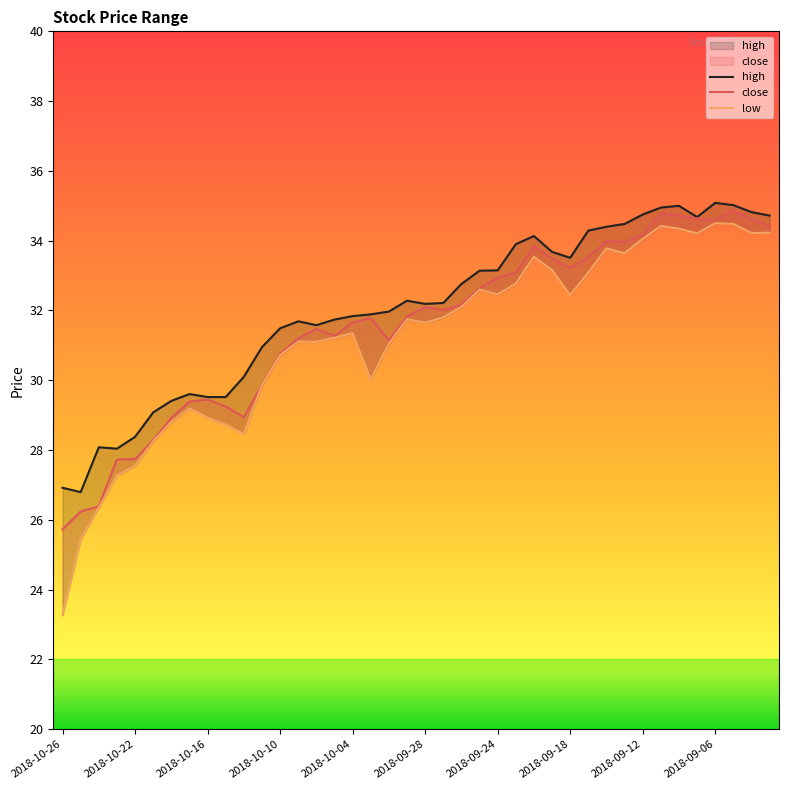

At which label does high first exceed 32?

2018-10-01